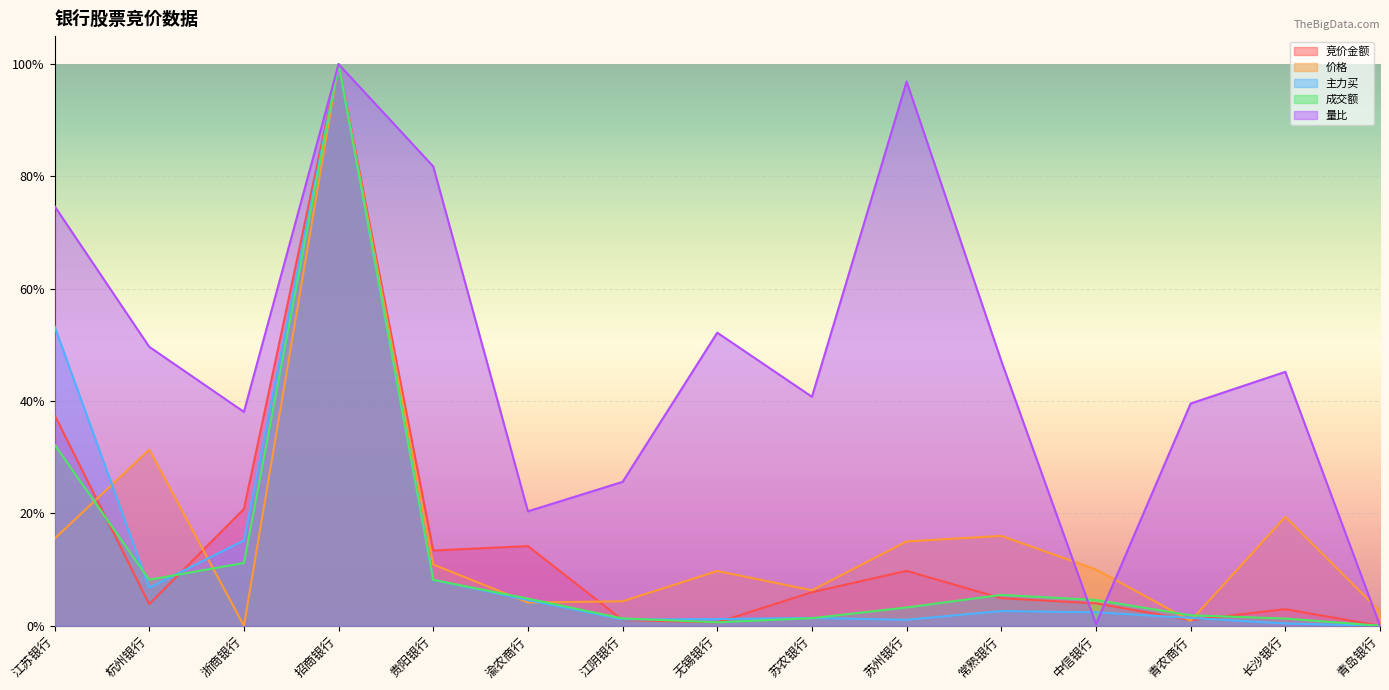

The value of 竞价金额 at 贵阳银行 is 0.2. True or false?

False